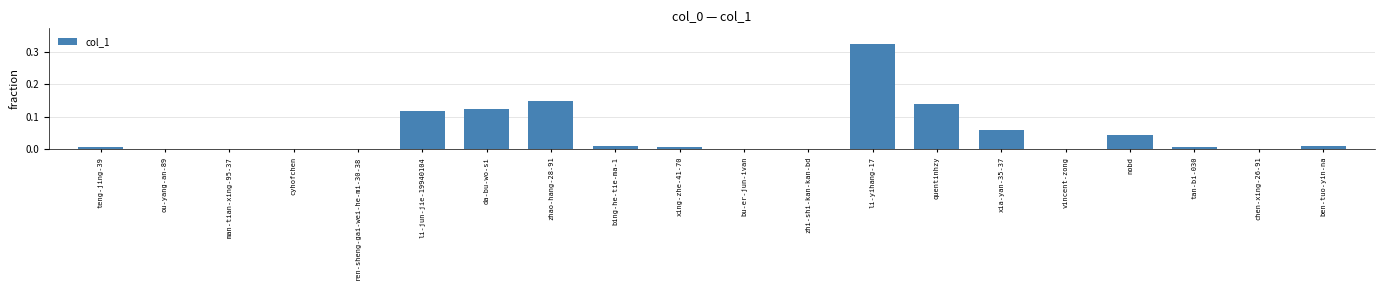

At which category does the chart reach its peak across all series?

li-yihang-17